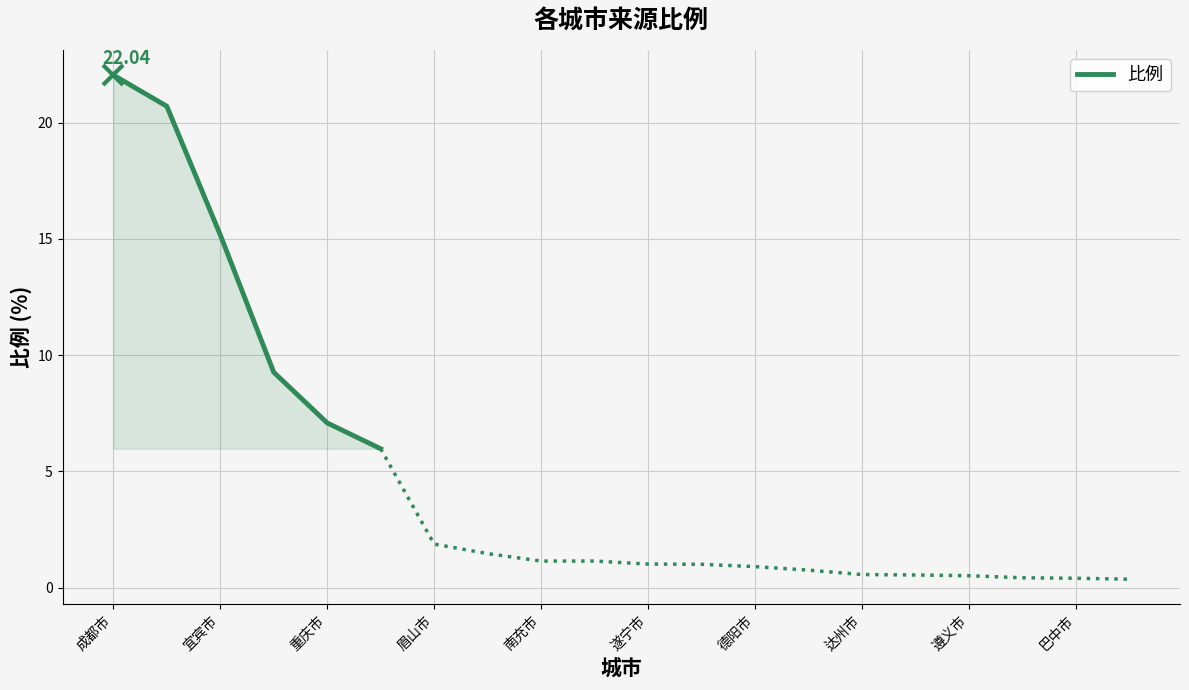

Count the number of values greater than 15.

3